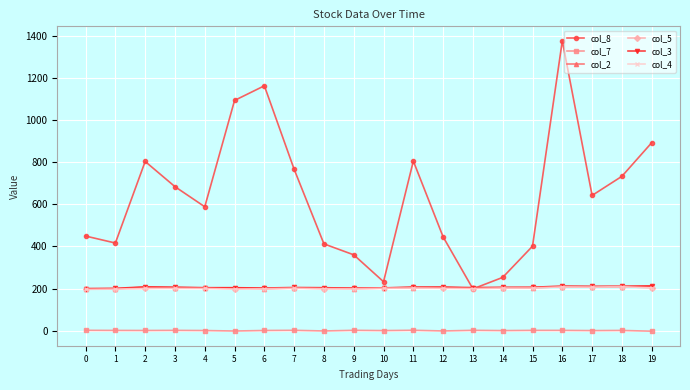

Is it true that col_4 equals 313.1 at 0?

False